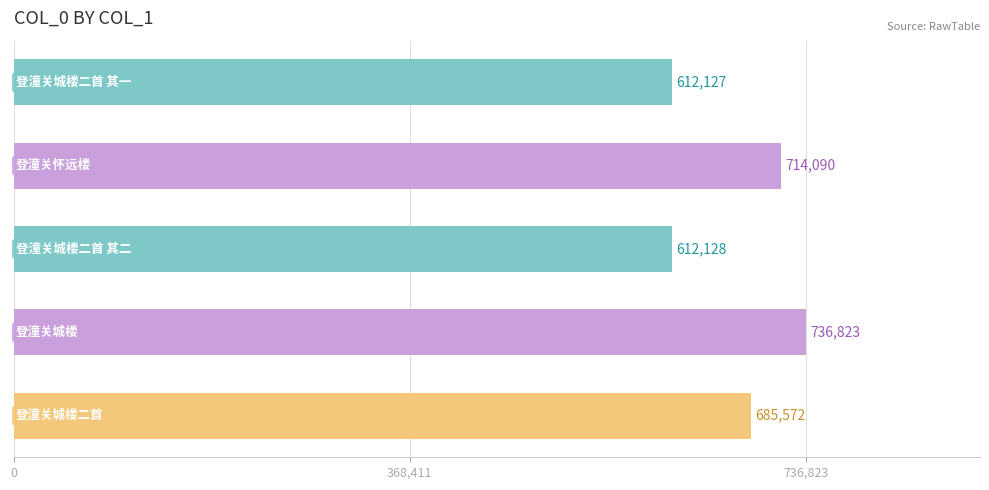

What is the value of the 4th bar from the top?

736823